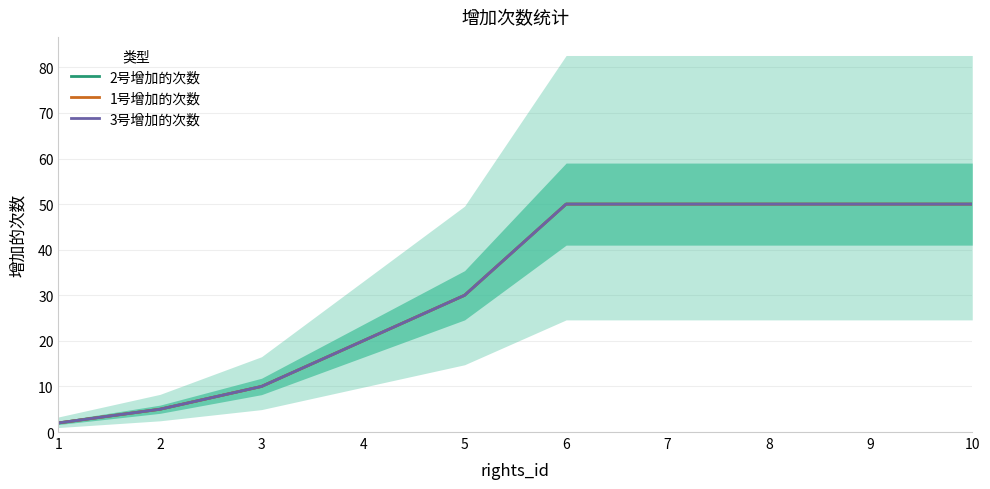

Does the chart display data point markers on the line(s)?

No